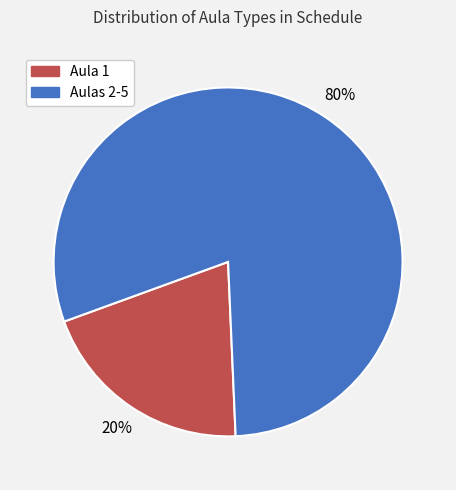

To the nearest percent, what is the average slice percentage?

50%